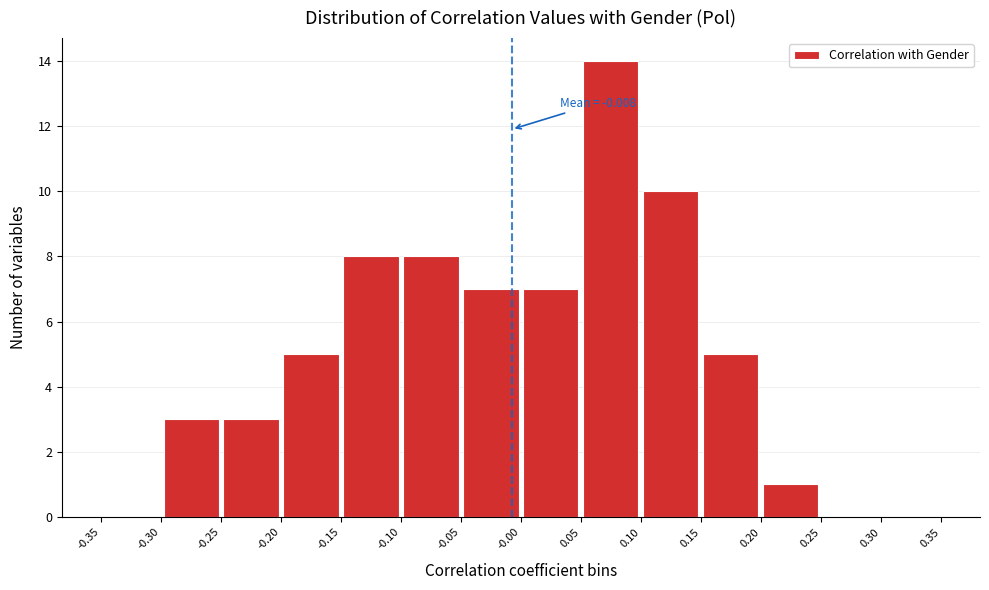

Over which range of the x-axis is the bar tallest?

0.05 to 0.10